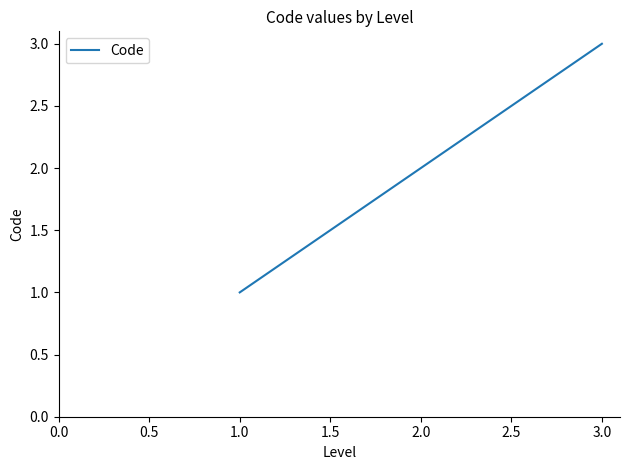

List the labels in order of value, smallest first.

1.0, 2.0, 3.0